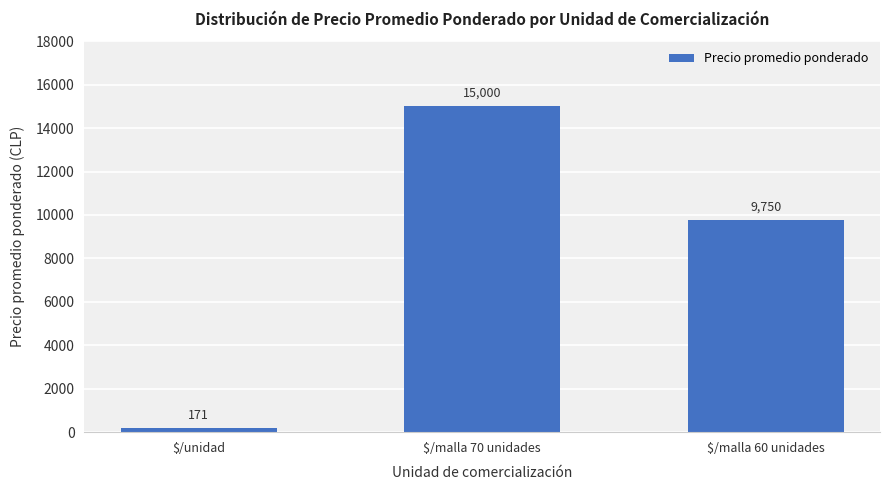

How many bars are there in total?

3